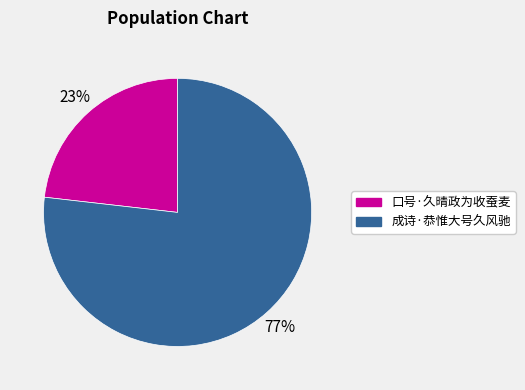

What is the smallest slice in the pie chart?

口号·久晴政为收蚕麦